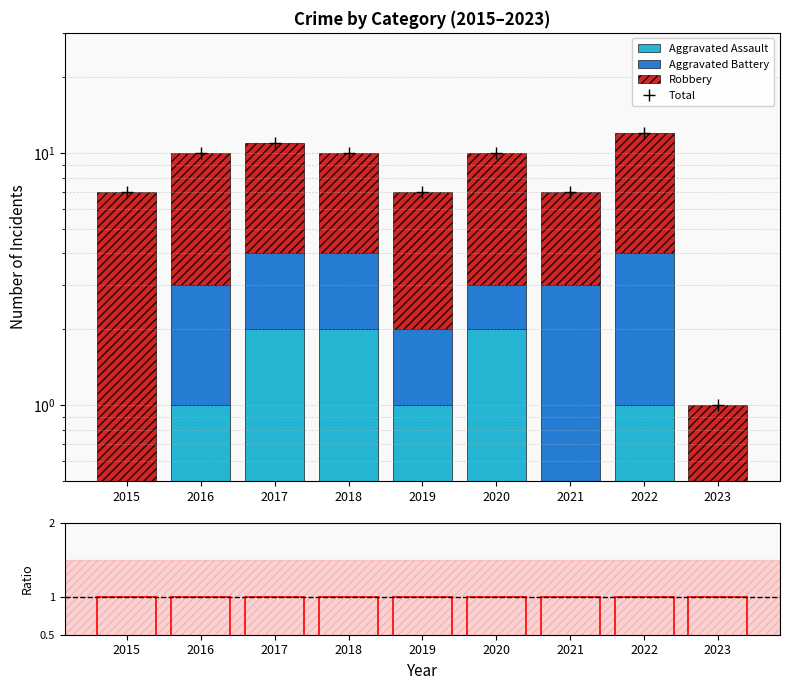

How many bars are there in total?

36